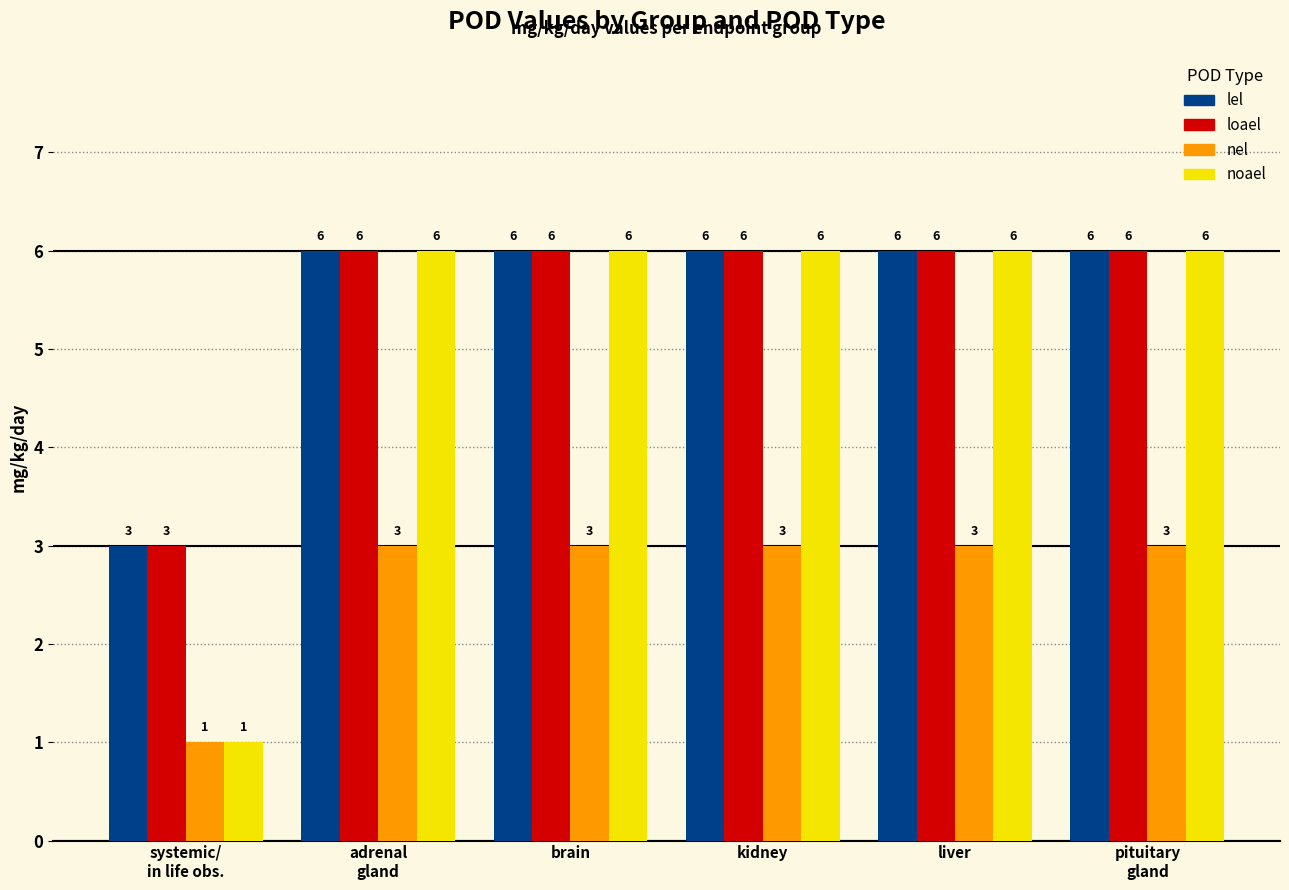

What is the value of the loael bar at the 3rd from the left?

6